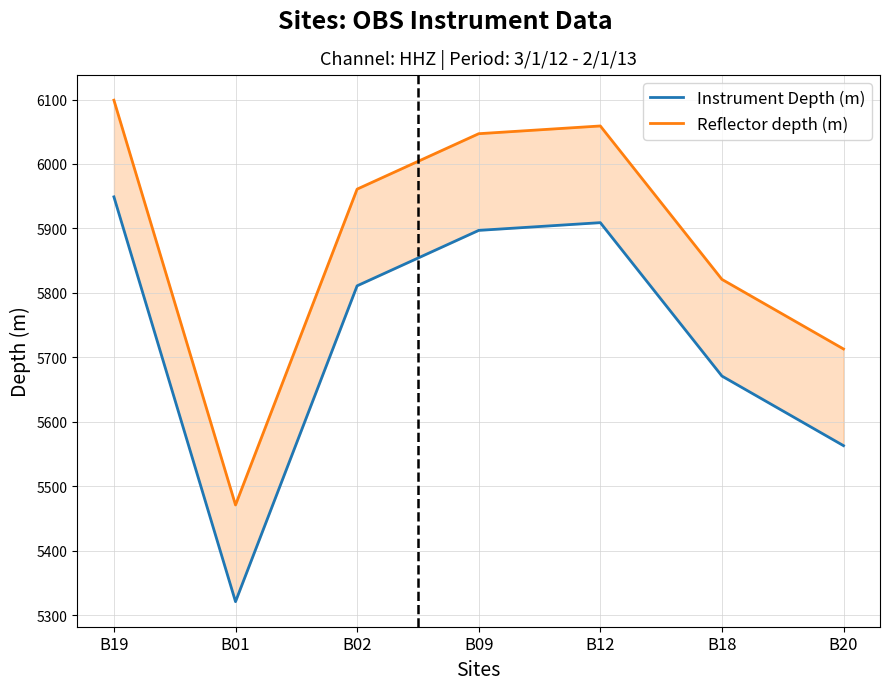

How many lines are shown in the chart?

2